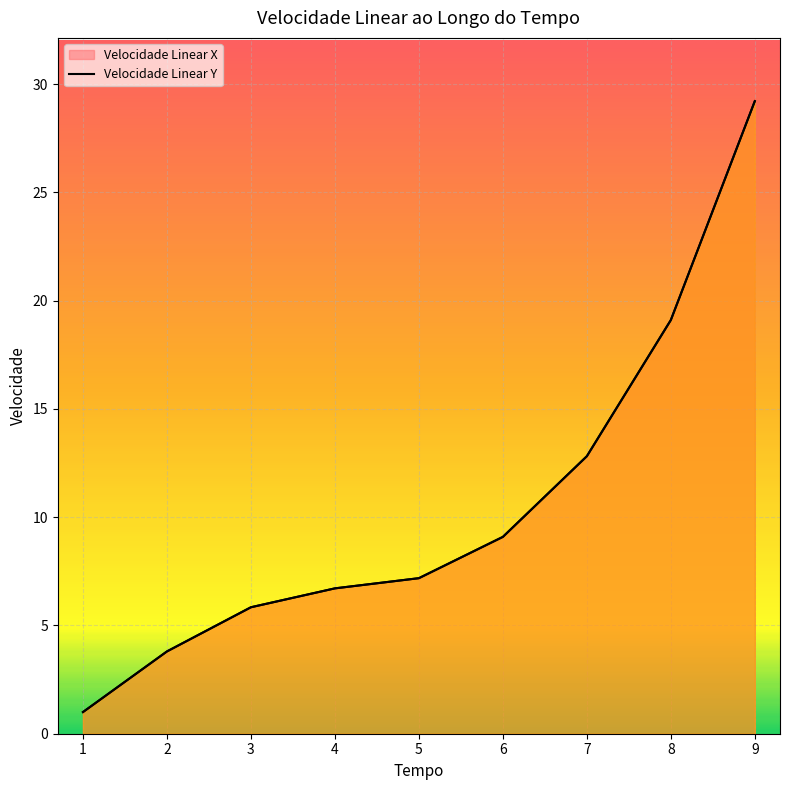

What is the sum of all Velocidade Linear X values?

94.7